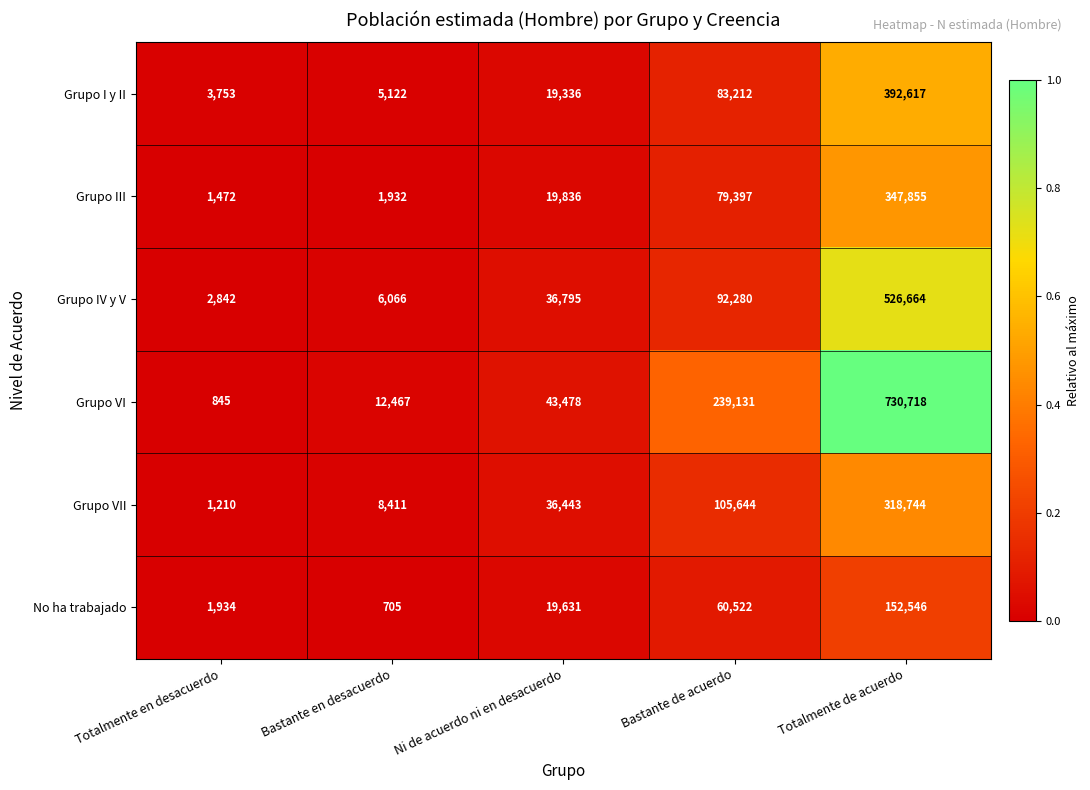

Rank the series by their maximum value, from highest to lowest.

Grupo VI, Grupo IV y V, Grupo I y II, Grupo III, Grupo VII, No ha trabajado